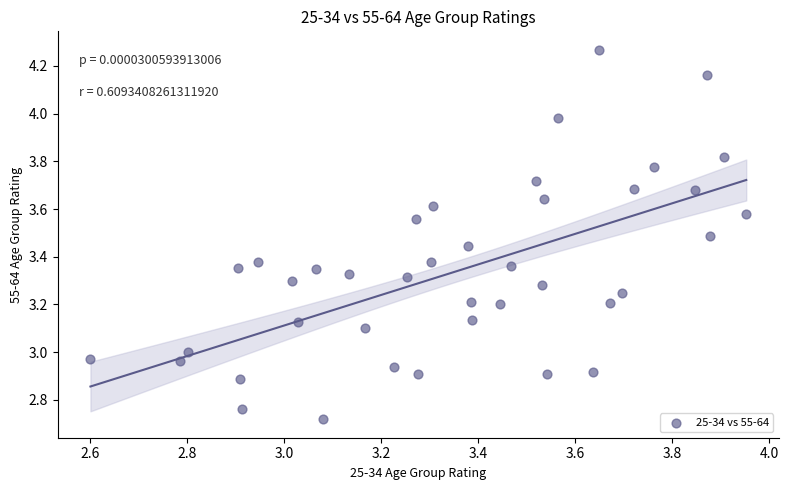

What is the range of Y values (max minus min)?

1.5